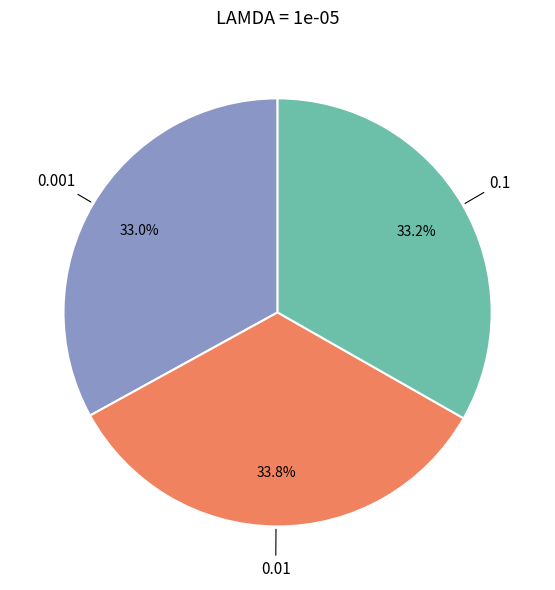

Does any single category account for the majority?

No